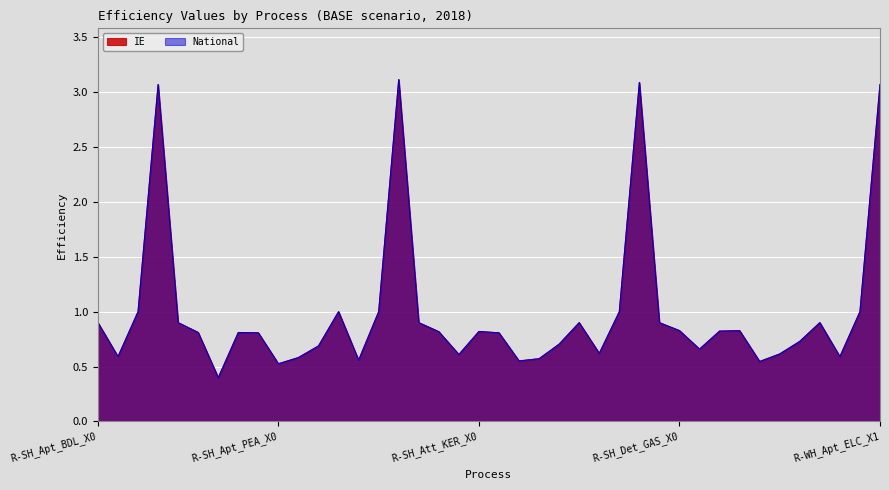

What is the label of the 4th point from the left?

R-SH_Apt_ELC_X1